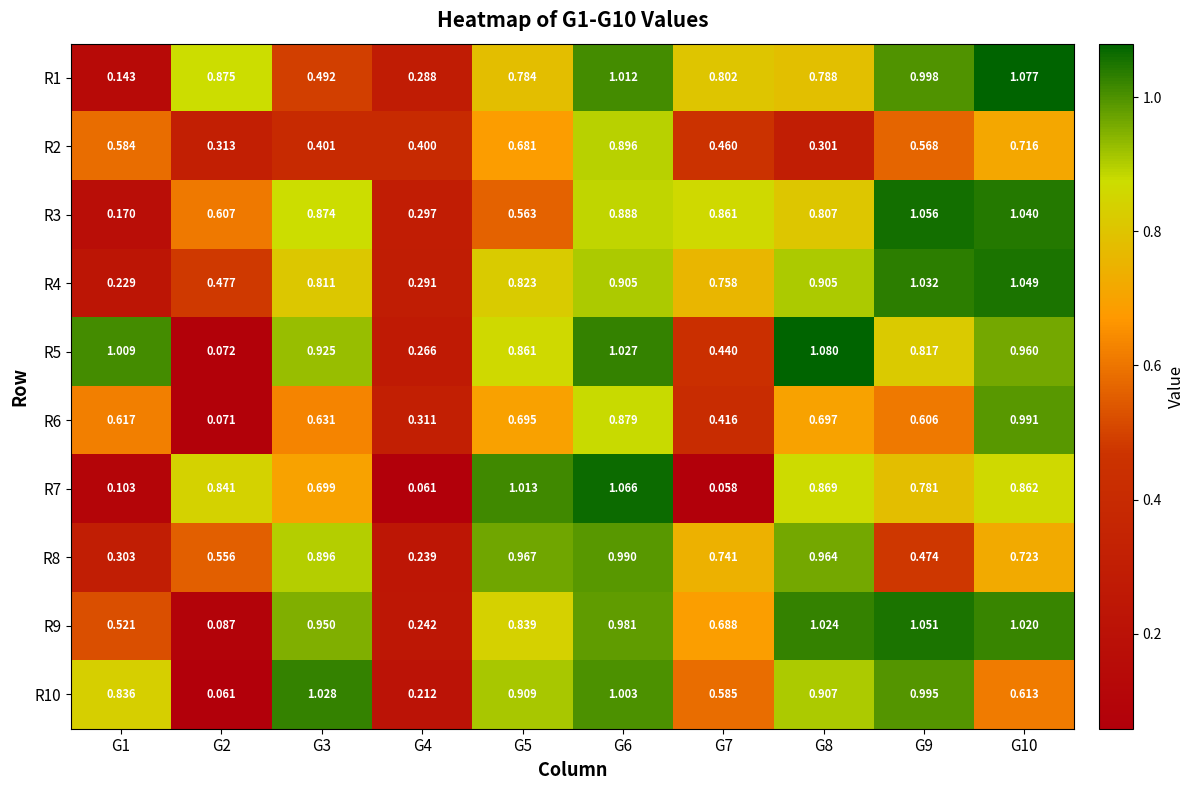

Is the value of R2 at G8 greater than the value of R1 at G6?

No